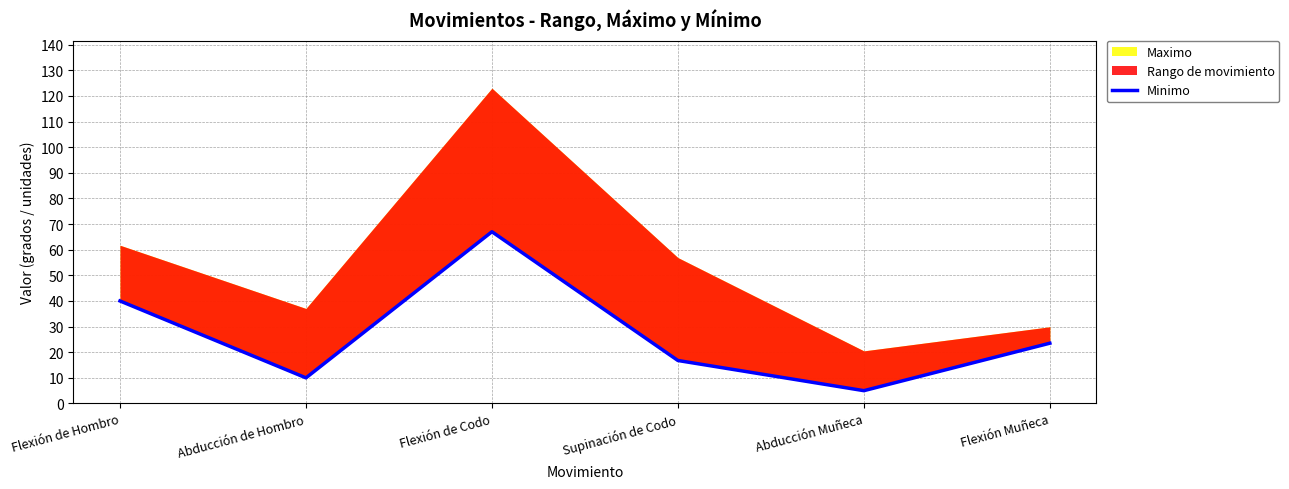

List the labels in order of value, smallest first.

Abducción Muñeca, Abducción de Hombro, Supinación de Codo, Flexión Muñeca, Flexión de Hombro, Flexión de Codo